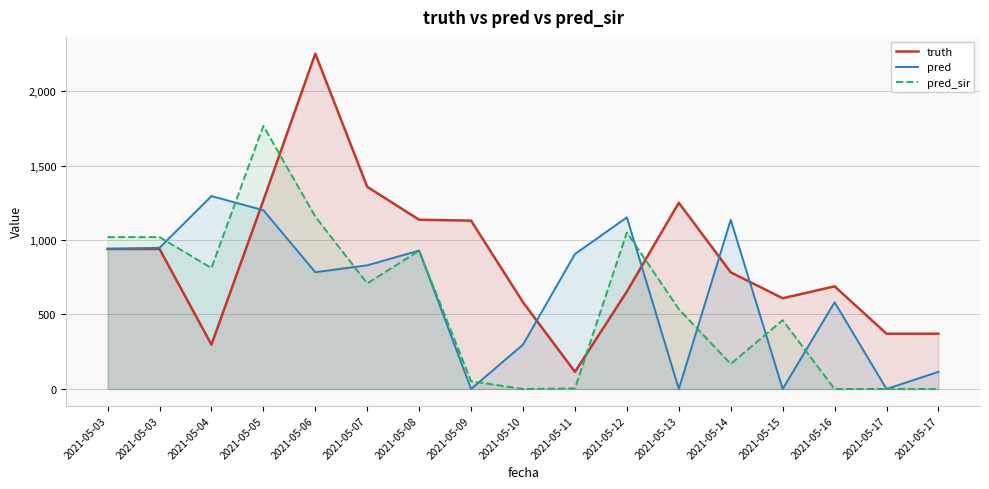

How many intersections are there between truth and pred_sir?

3